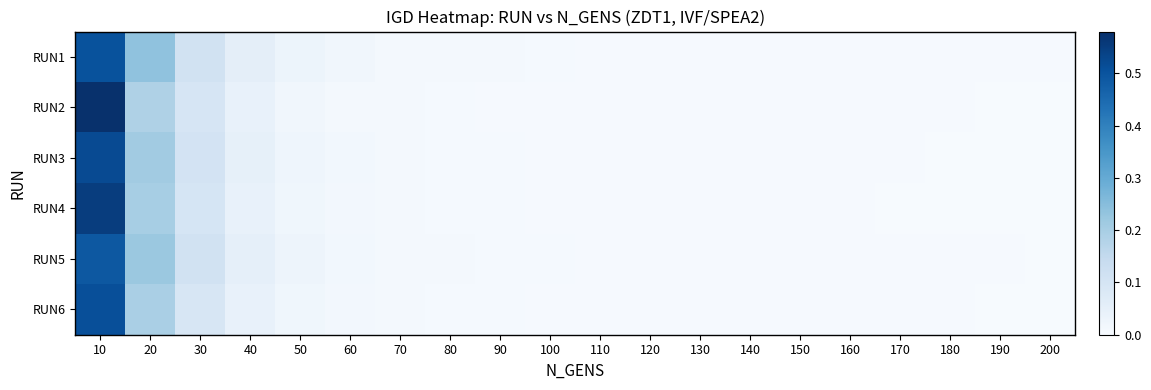

Count the number of data series in this chart.

6